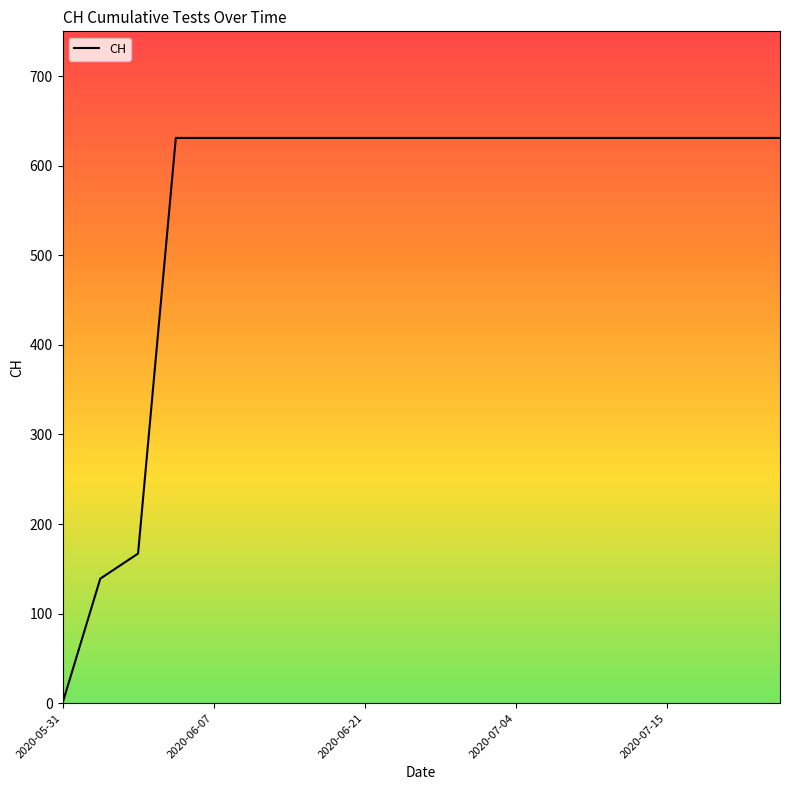

What is the difference between the maximum and minimum values?

631